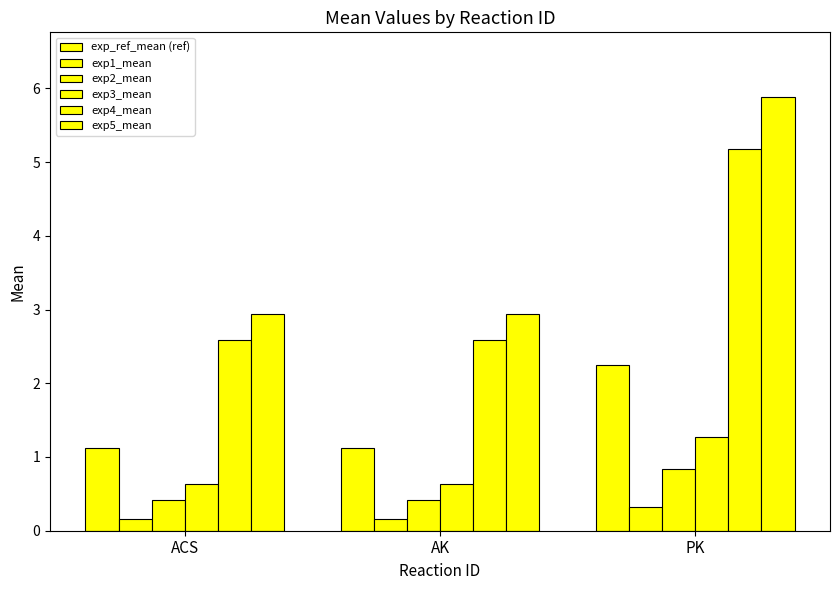

How many categories are shown in the chart?

3